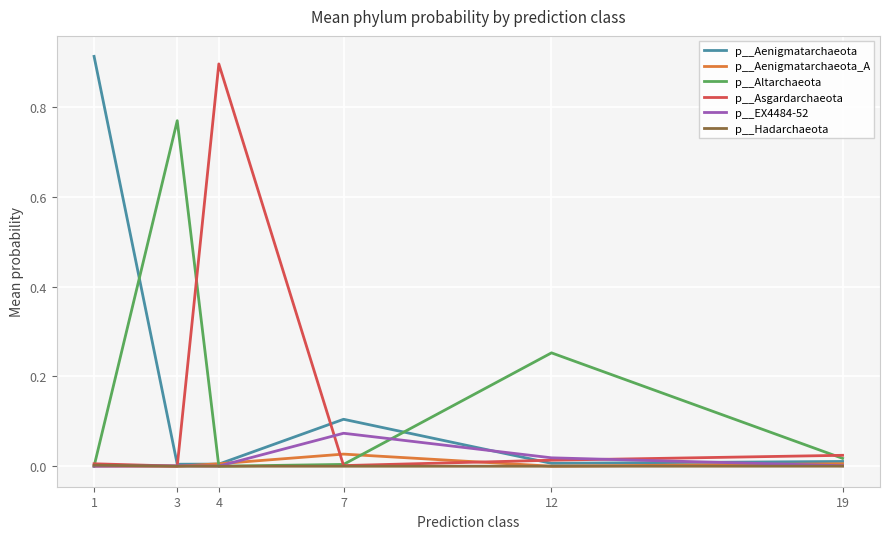

The p__Asgardarchaeota series shows 0.0 at 3. True or false?

True